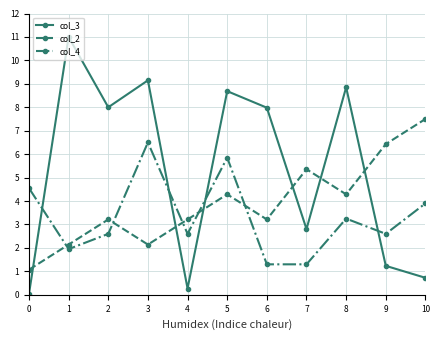

Which series has the widest spread of values?

col_3